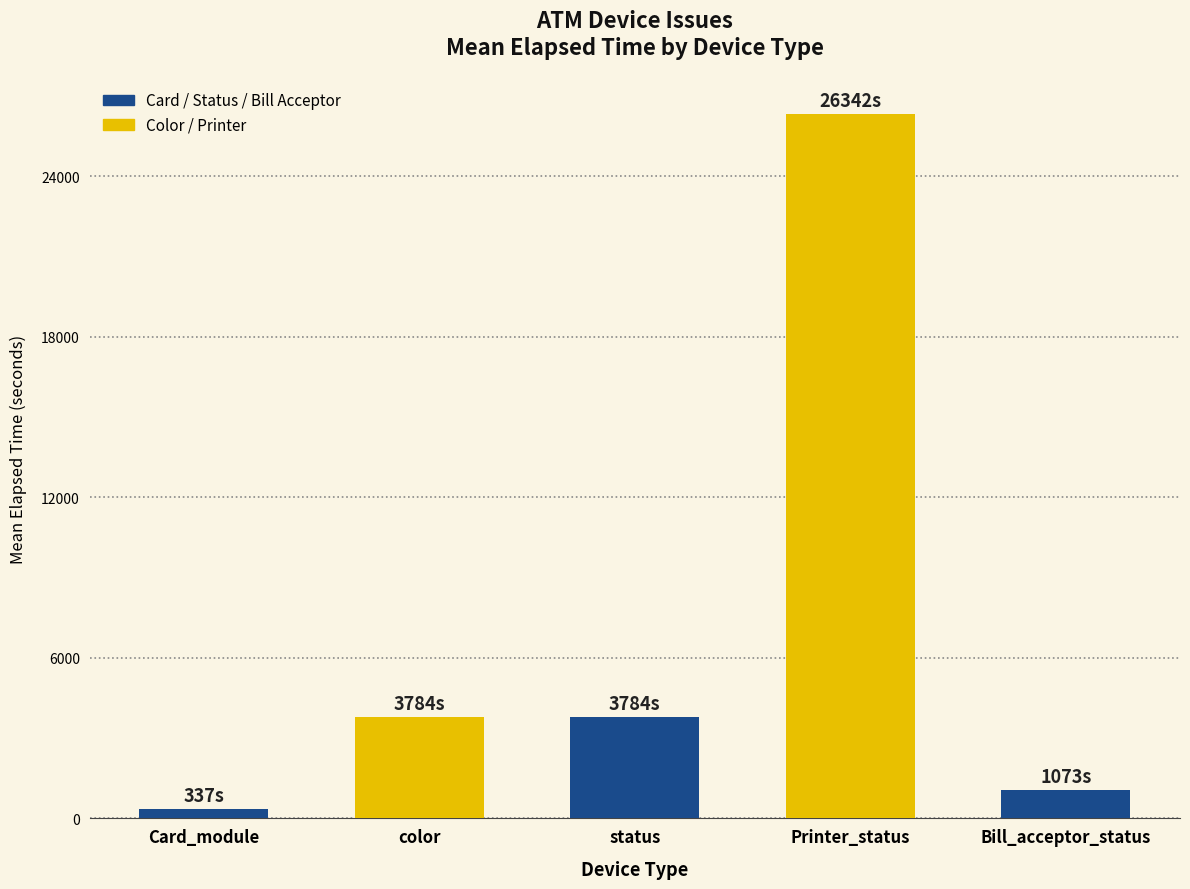

What is the approximate value at color?

3783.6